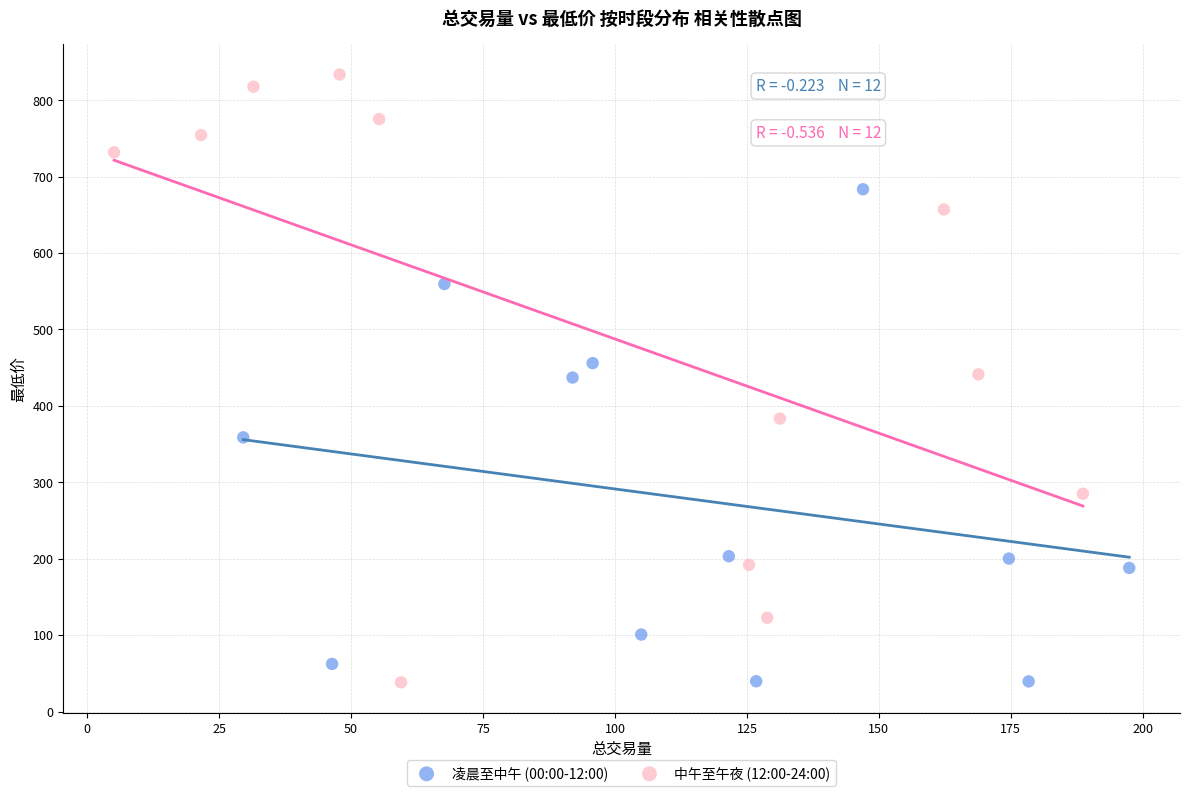

Which series has the widest spread of Y values?

中午至午夜 (12:00-24:00)